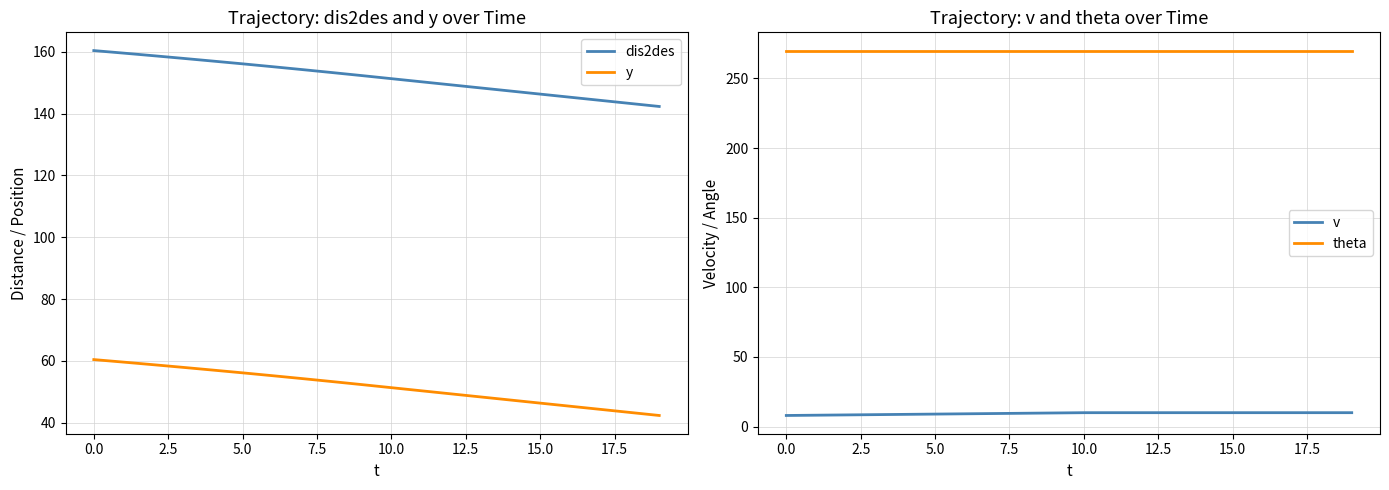

True or false: v and theta intersect in this chart.

False